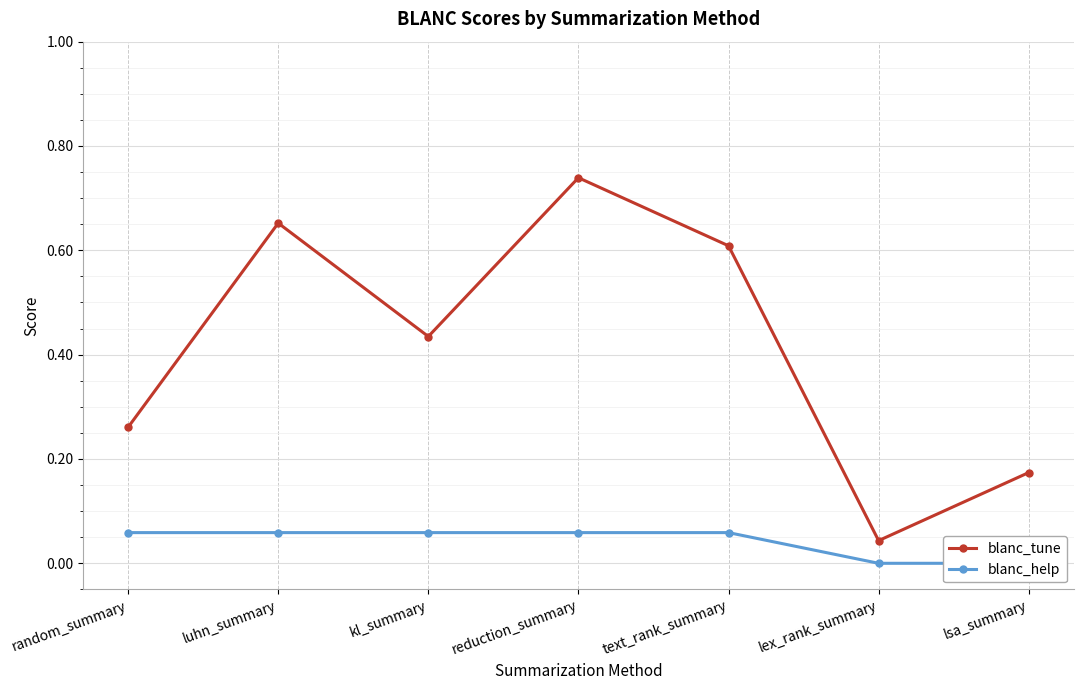

How many lines are shown in the chart?

2